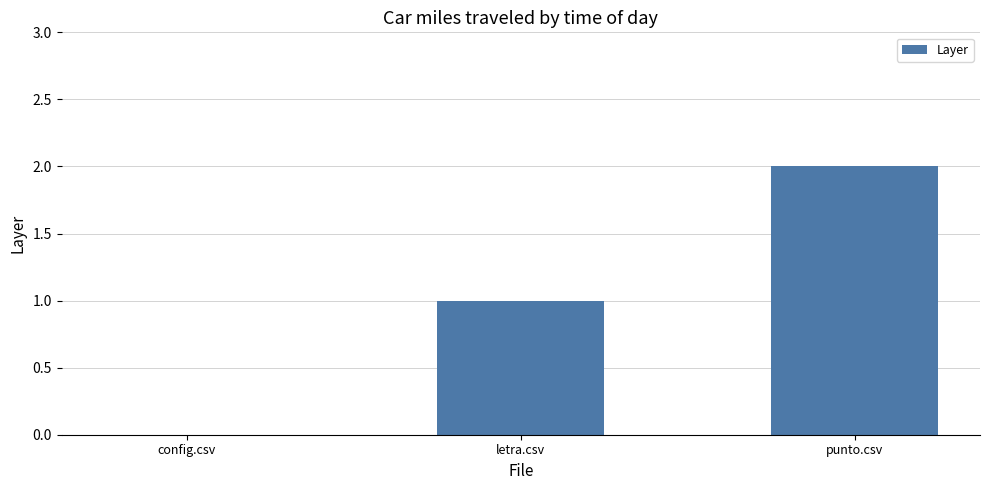

What value does the data have at letra.csv?

1